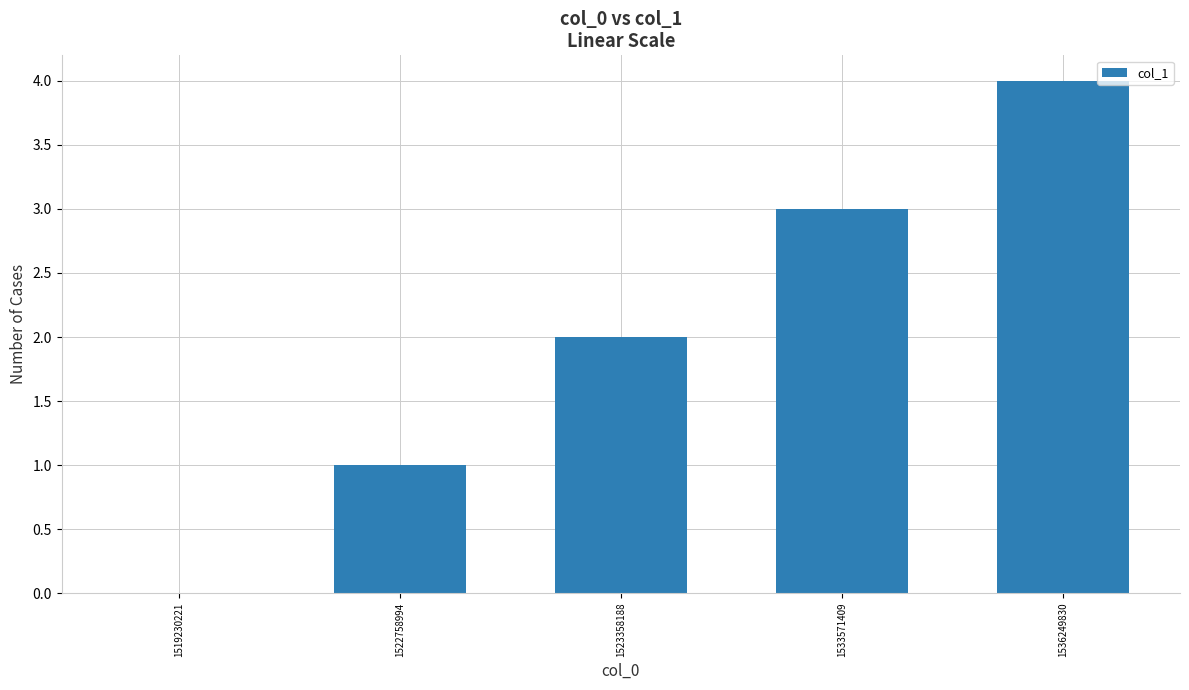

How many distinct data groups are displayed?

1